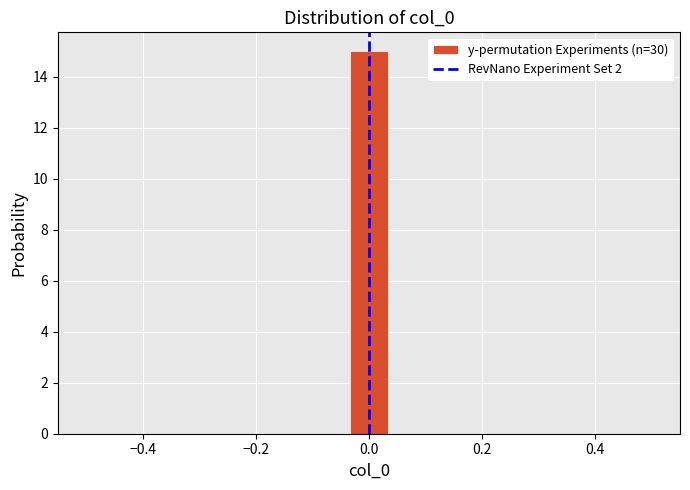

Around what value on the x-axis is the tallest bar? Give the approximate position of its centre, as read against the axis.

0.00